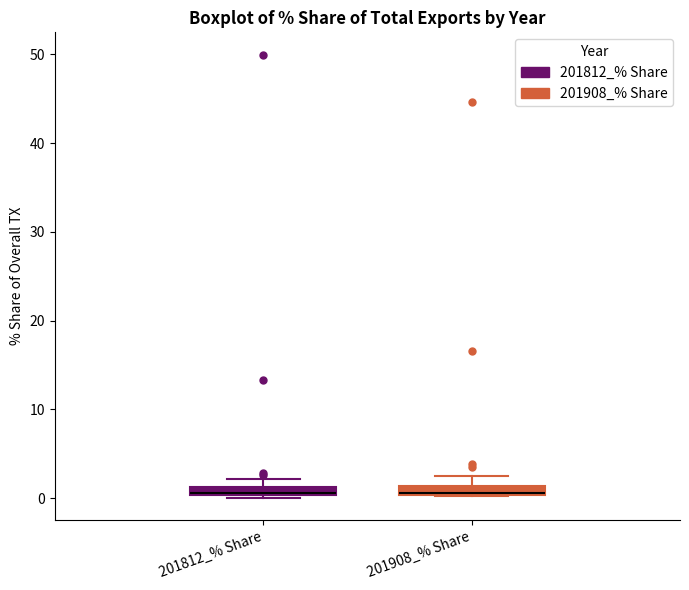

Where is the lower edge of the box for 201812_% Share on the y-axis? The values are not printed on the chart, so give them approximately, as read against the axis.

0